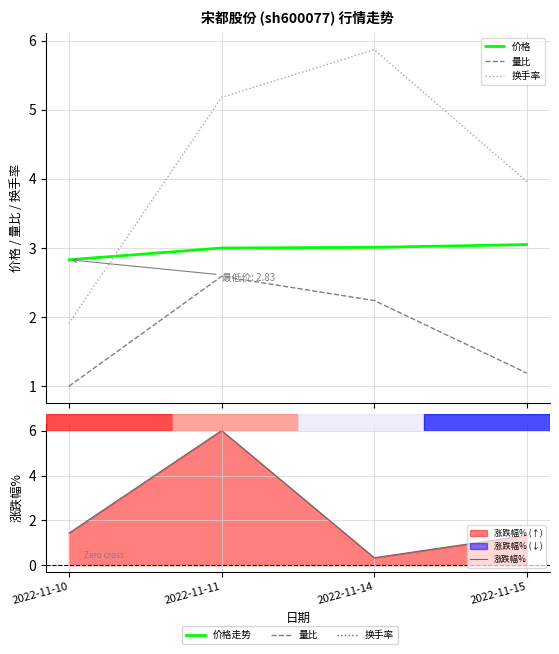

Between 2022-11-10 and 2022-11-11, which series saw the biggest shift?

涨跌幅%